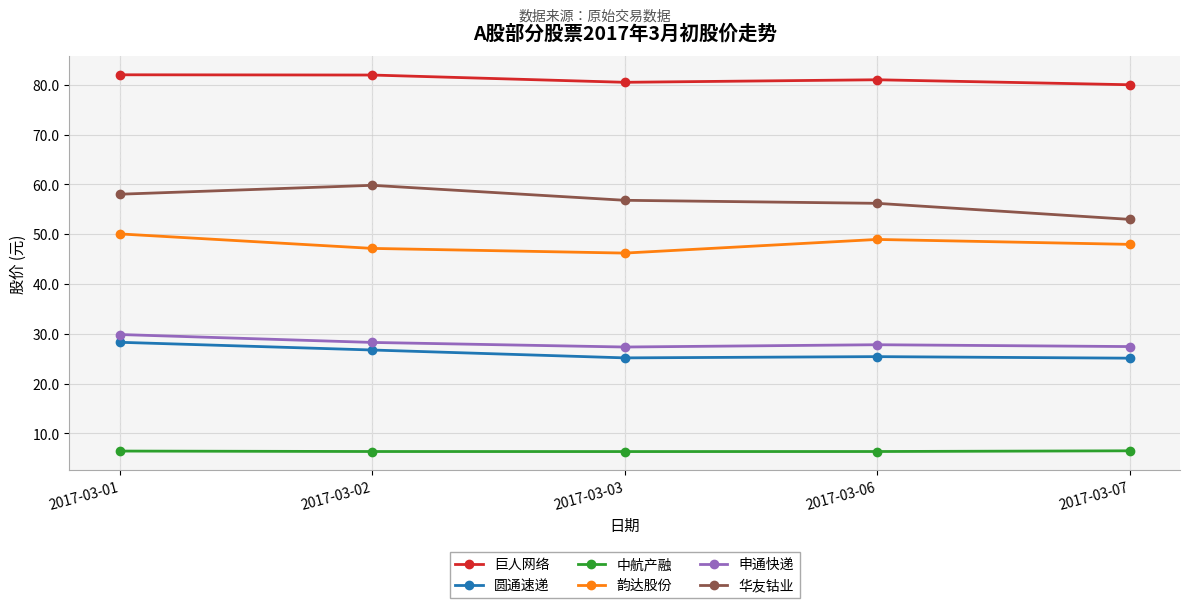

What are all the series names shown in the legend?

巨人网络, 圆通速递, 中航产融, 韵达股份, 申通快递, 华友钴业